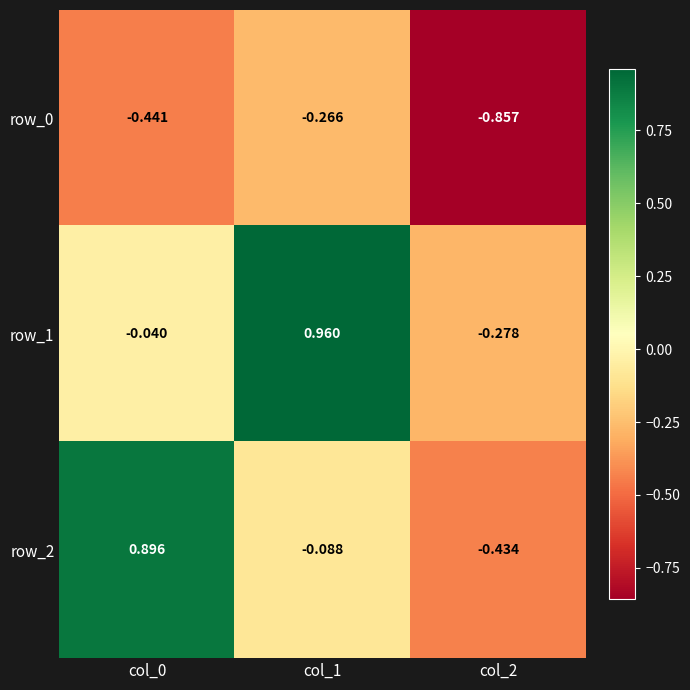

Is the value of row_0 at col_1 greater than the value of row_1 at col_1?

No